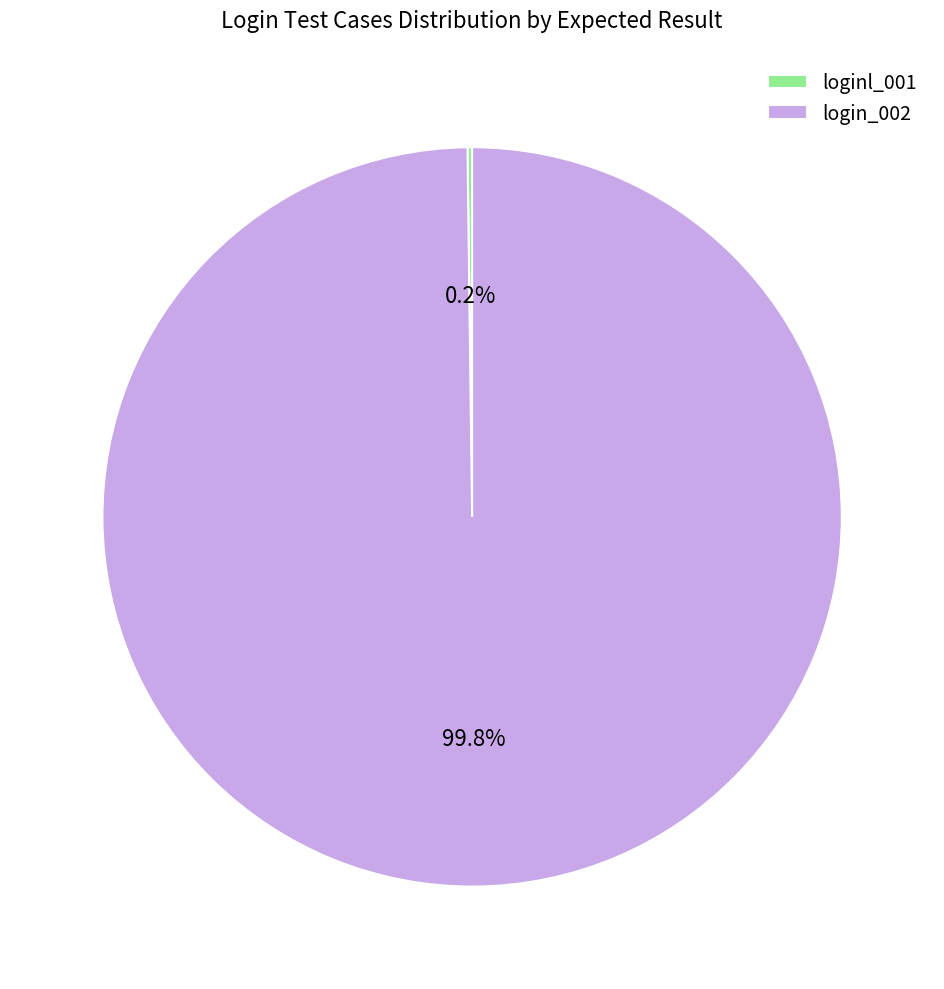

Which category has the biggest portion of the pie?

login_002